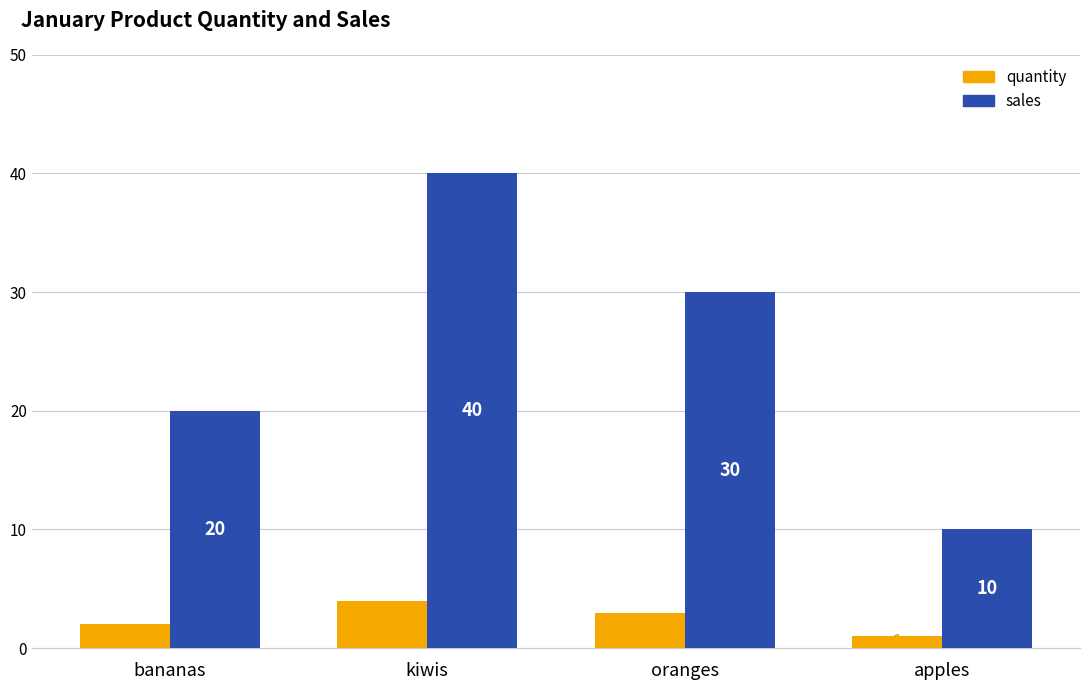

What is the total value across all series at bananas?

22